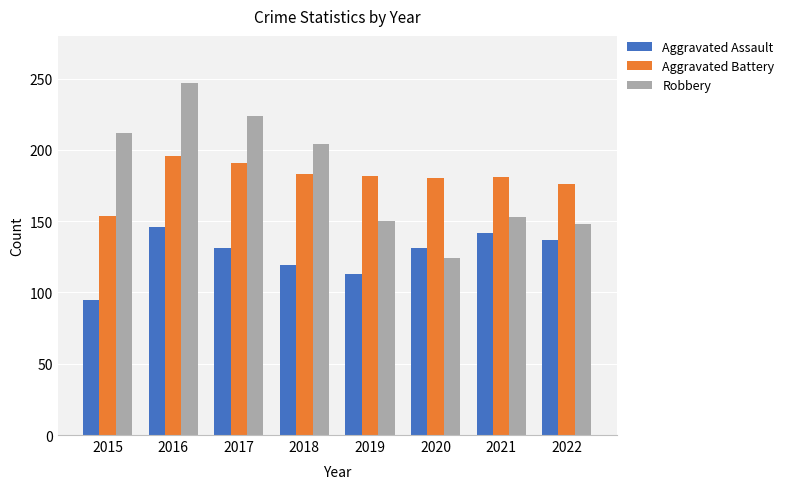

At which label does Aggravated Battery first exceed 182?

2016